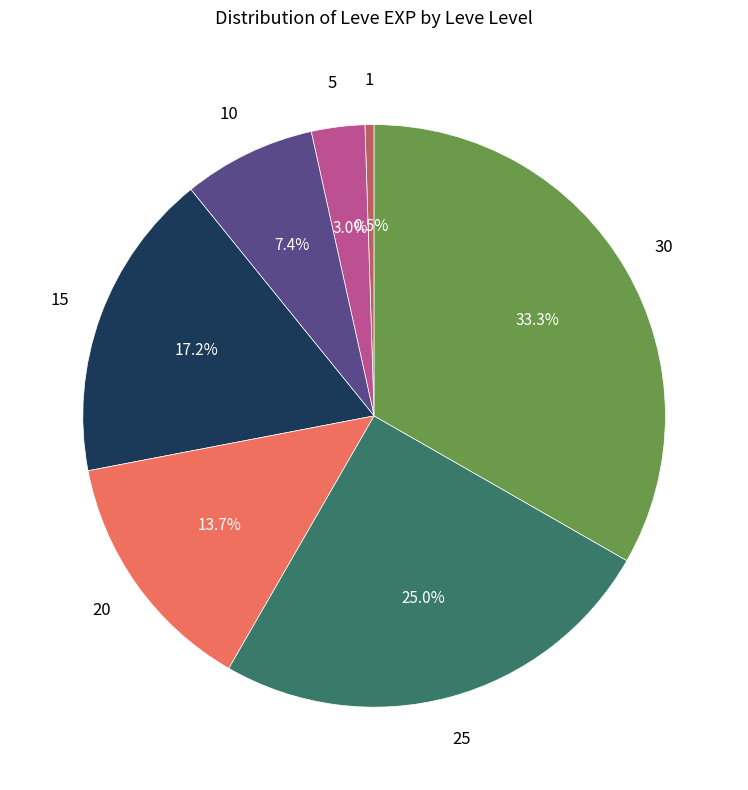

Count the number of slices in the pie.

7